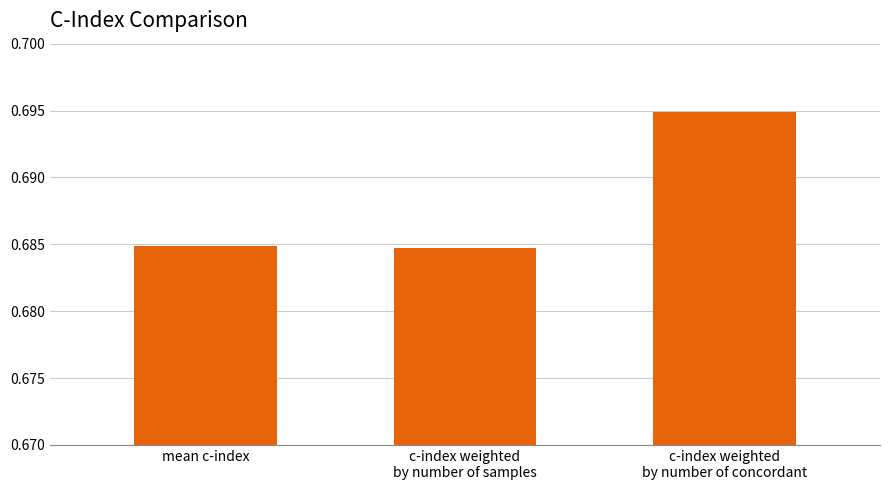

True or false: the data shows 0.3 at mean c-index.

False